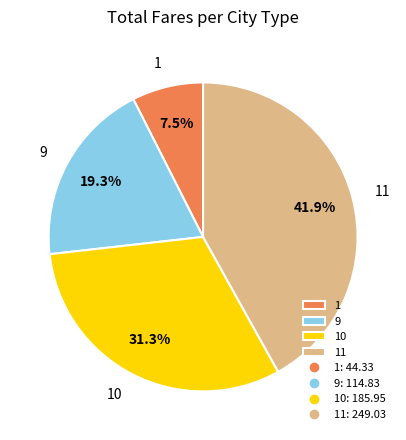

What portion of the pie excludes 11?

58.1%